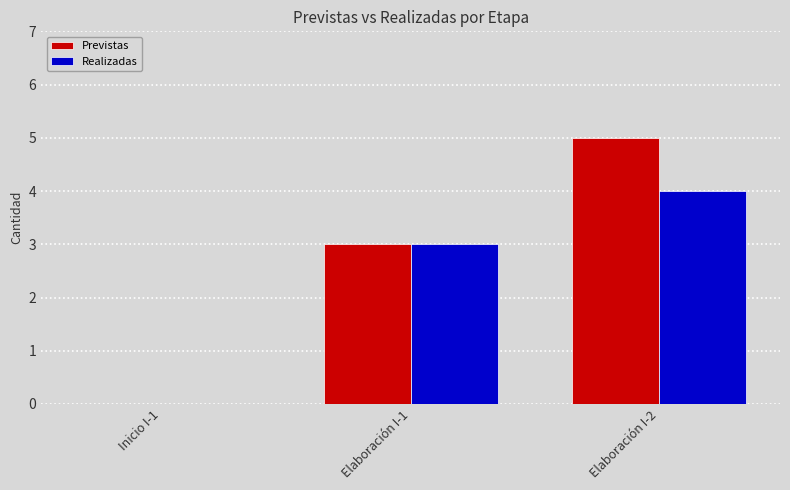

At which category is the sum across all series the highest?

Elaboración I-2